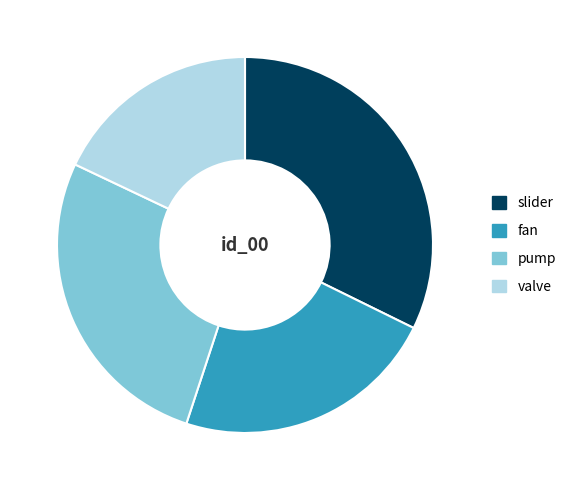

Do valve and pump together represent more than half of the pie?

No